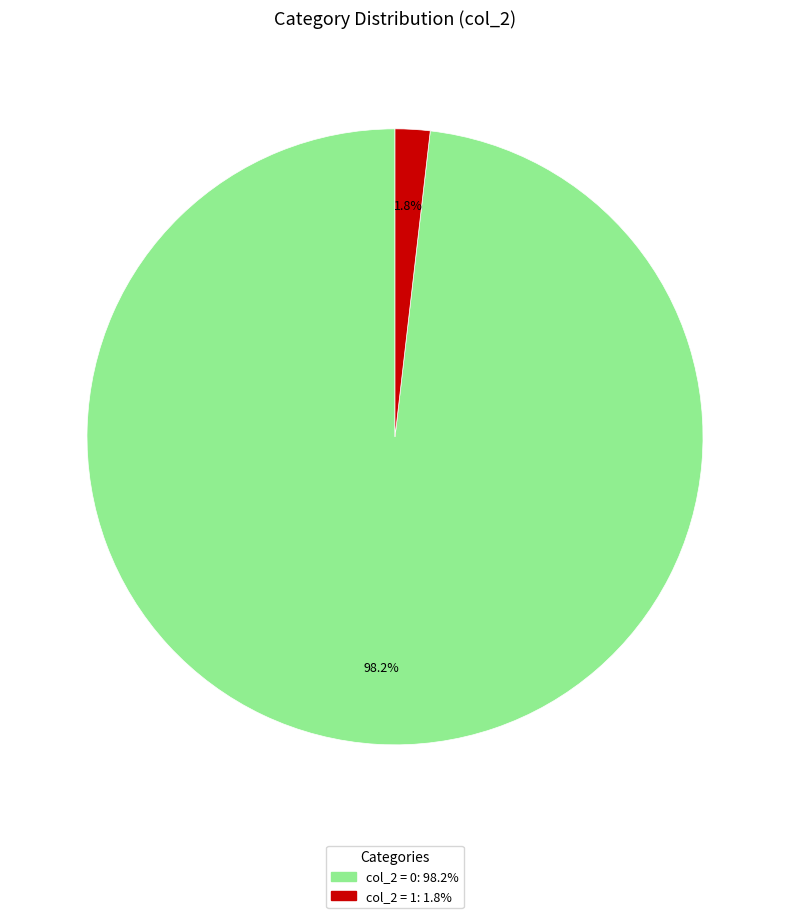

Does any single category account for the majority?

Yes